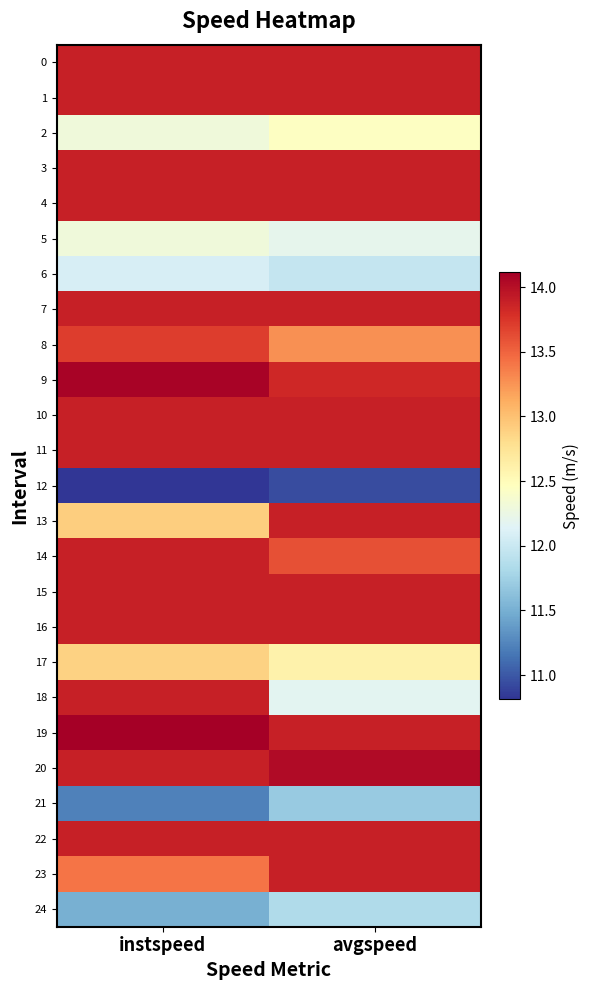

At instspeed, list the series in order from largest to smallest.

19, 9, 0, 1, 3, 4, 7, 10, 11, 14, 15, 16, 18, 20, 22, 8, 23, 13, 17, 2, 5, 6, 24, 21, 12